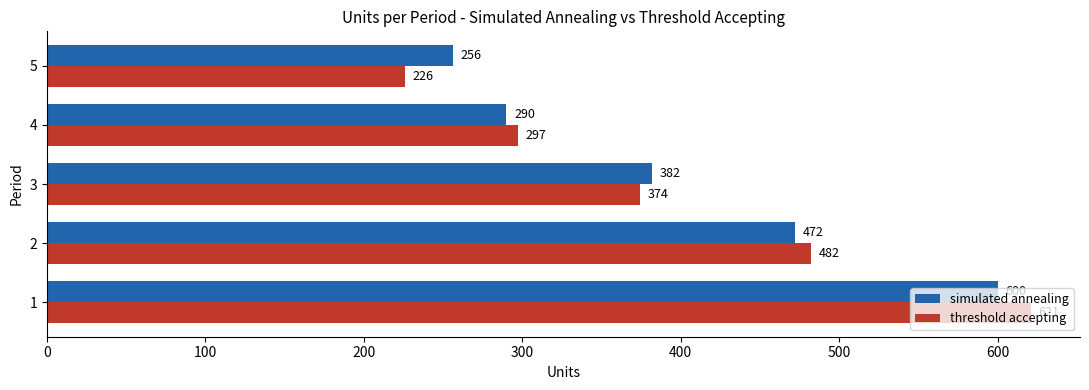

The simulated annealing series shows 256 at 5. True or false?

True